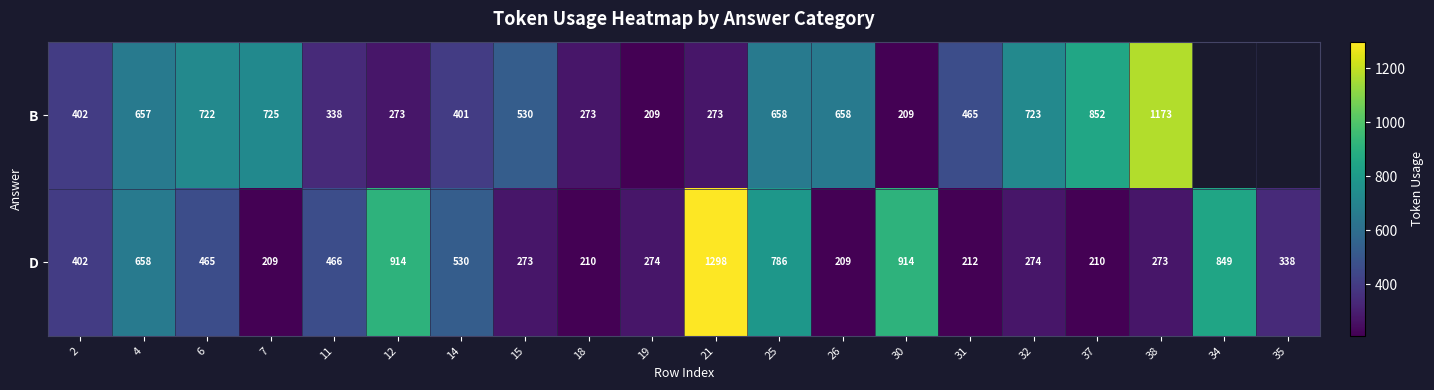

At which label does D reach its peak?

21